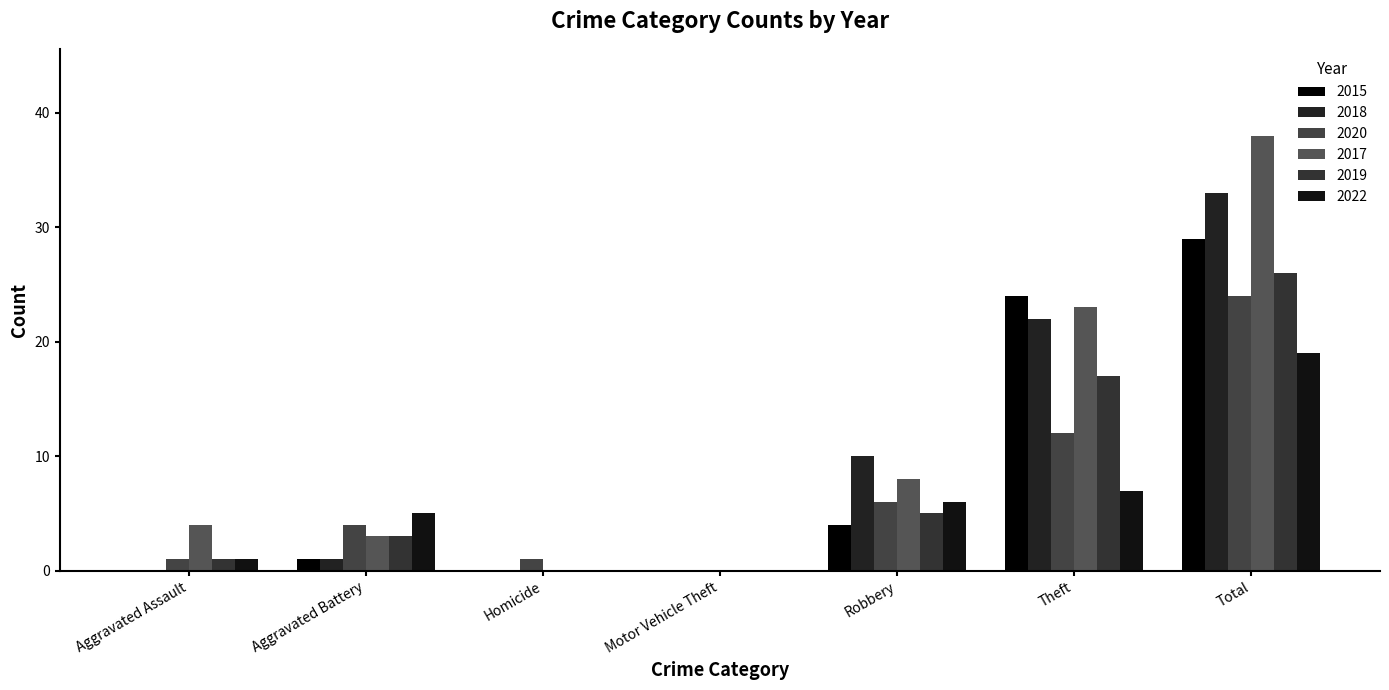

Reading right to left, list all the values displayed in this chart.

2015: Total=29	Theft=24	Robbery=4	Motor Vehicle Theft=0	Homicide=0	Aggravated Battery=1	Aggravated Assault=0
2018: Total=33	Theft=22	Robbery=10	Motor Vehicle Theft=0	Homicide=0	Aggravated Battery=1	Aggravated Assault=0
2020: Total=24	Theft=12	Robbery=6	Motor Vehicle Theft=0	Homicide=1	Aggravated Battery=4	Aggravated Assault=1
2017: Total=38	Theft=23	Robbery=8	Motor Vehicle Theft=0	Homicide=0	Aggravated Battery=3	Aggravated Assault=4
2019: Total=26	Theft=17	Robbery=5	Motor Vehicle Theft=0	Homicide=0	Aggravated Battery=3	Aggravated Assault=1
2022: Total=19	Theft=7	Robbery=6	Motor Vehicle Theft=0	Homicide=0	Aggravated Battery=5	Aggravated Assault=1